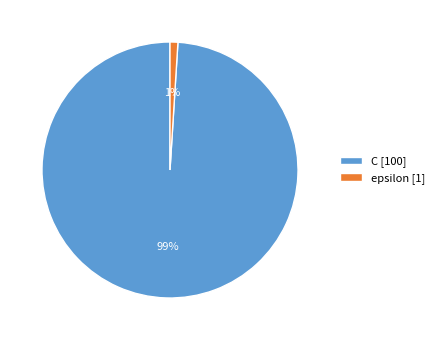

Between C and epsilon, which is larger?

C